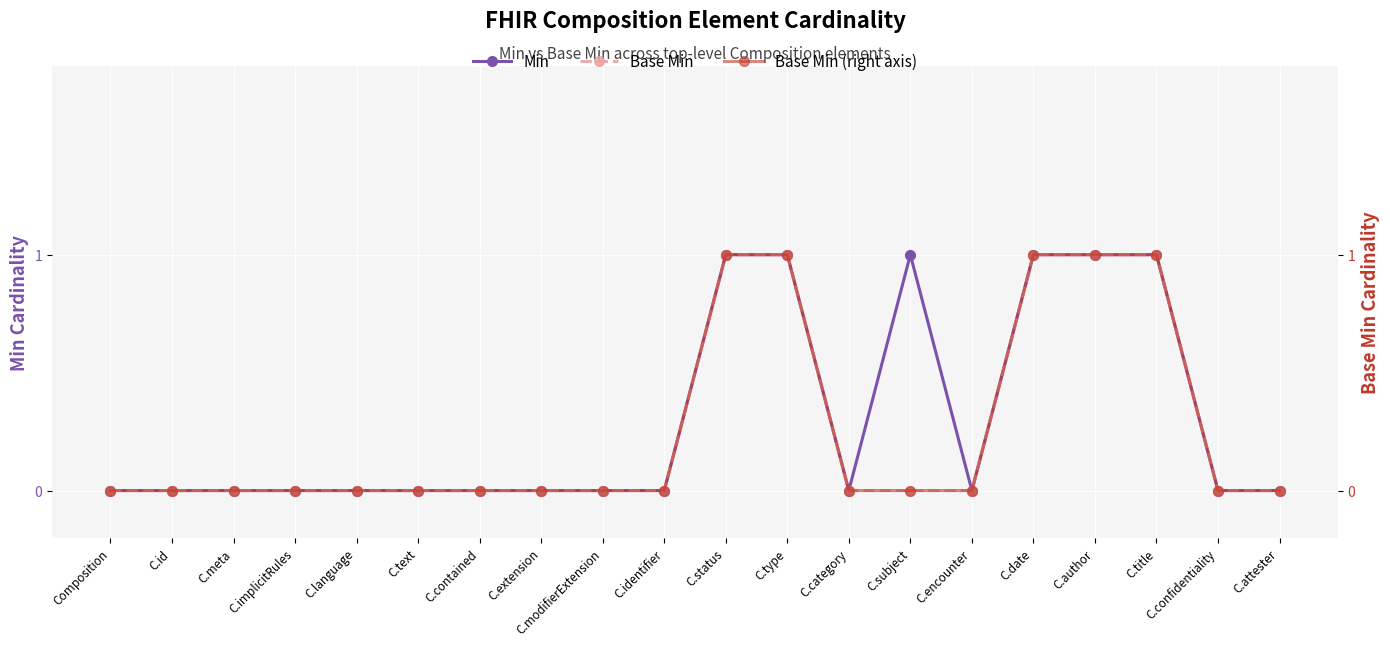

Reading left to right, list all the values displayed in this chart.

Min: Composition=0	C.id=0	C.meta=0	C.implicitRules=0	C.language=0	C.text=0	C.contained=0	C.extension=0	C.modifierExtension=0	C.identifier=0	C.status=1	C.type=1	C.category=0	C.subject=1	C.encounter=0	C.date=1	C.author=1	C.title=1	C.confidentiality=0	C.attester=0
Base Min: Composition=0	C.id=0	C.meta=0	C.implicitRules=0	C.language=0	C.text=0	C.contained=0	C.extension=0	C.modifierExtension=0	C.identifier=0	C.status=1	C.type=1	C.category=0	C.subject=0	C.encounter=0	C.date=1	C.author=1	C.title=1	C.confidentiality=0	C.attester=0
Base Min (right): Composition=0	C.id=0	C.meta=0	C.implicitRules=0	C.language=0	C.text=0	C.contained=0	C.extension=0	C.modifierExtension=0	C.identifier=0	C.status=1	C.type=1	C.category=0	C.subject=0	C.encounter=0	C.date=1	C.author=1	C.title=1	C.confidentiality=0	C.attester=0